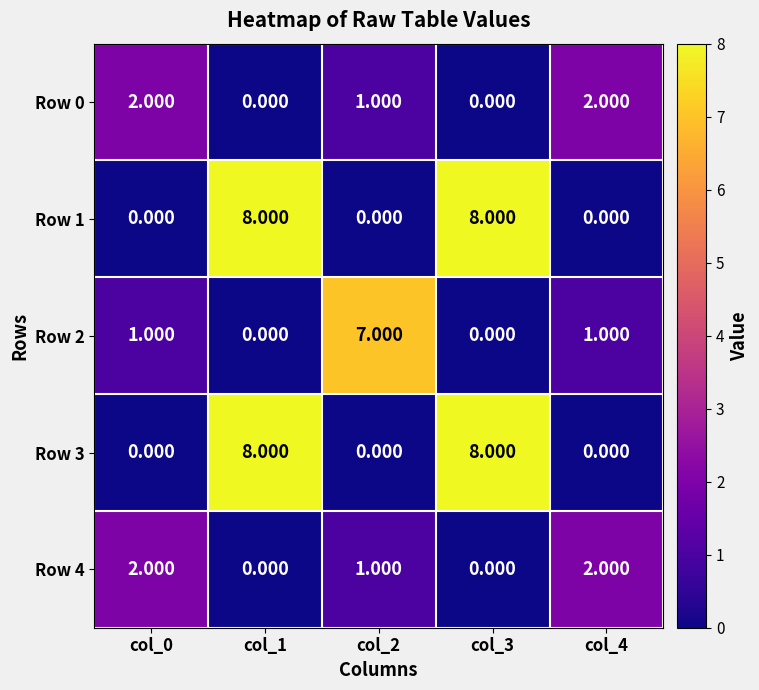

At how many categories does at least one series exceed 2?

3